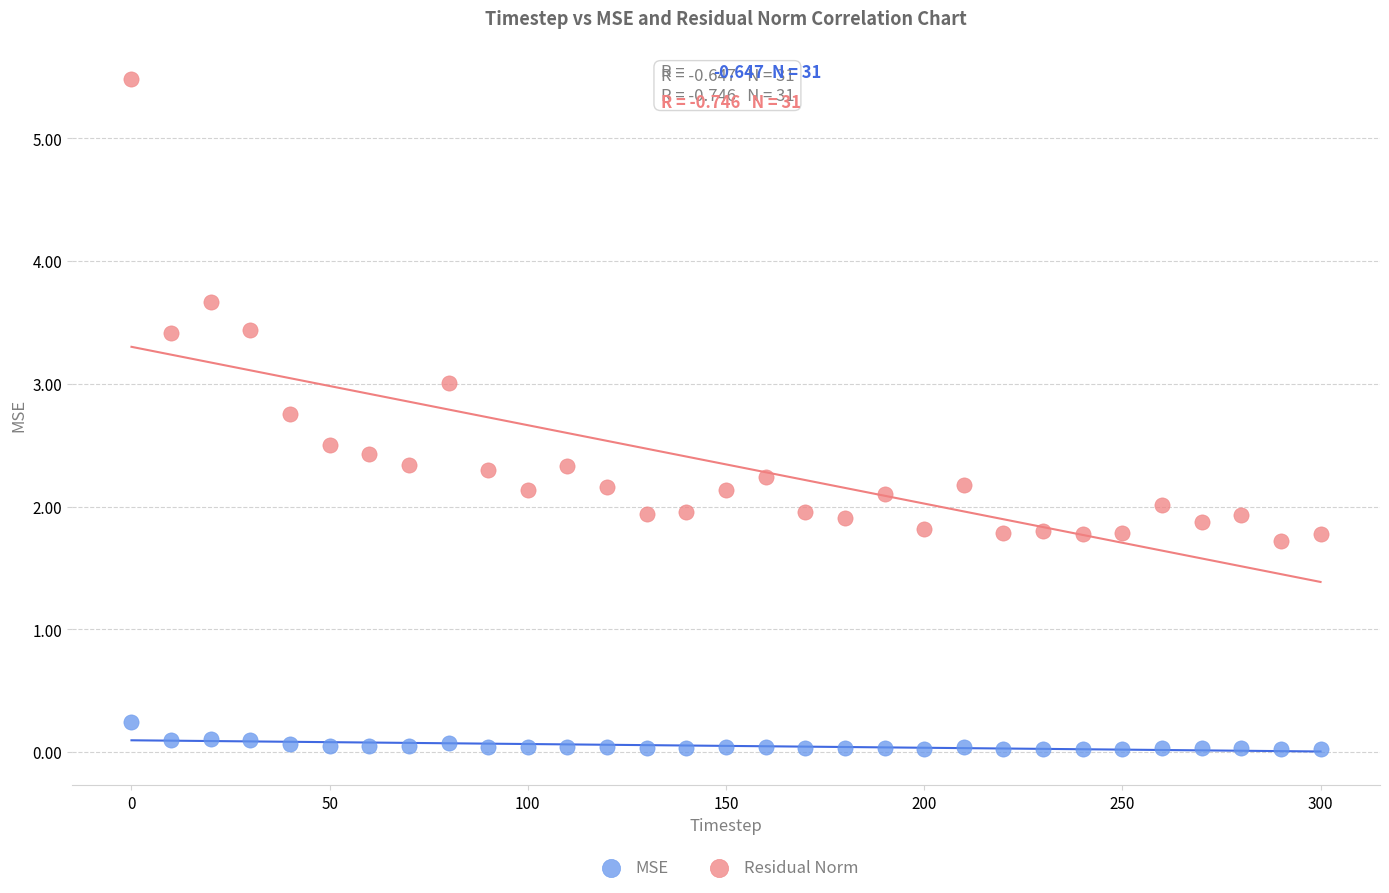

What are all the series names shown in the legend?

MSE, Residual Norm